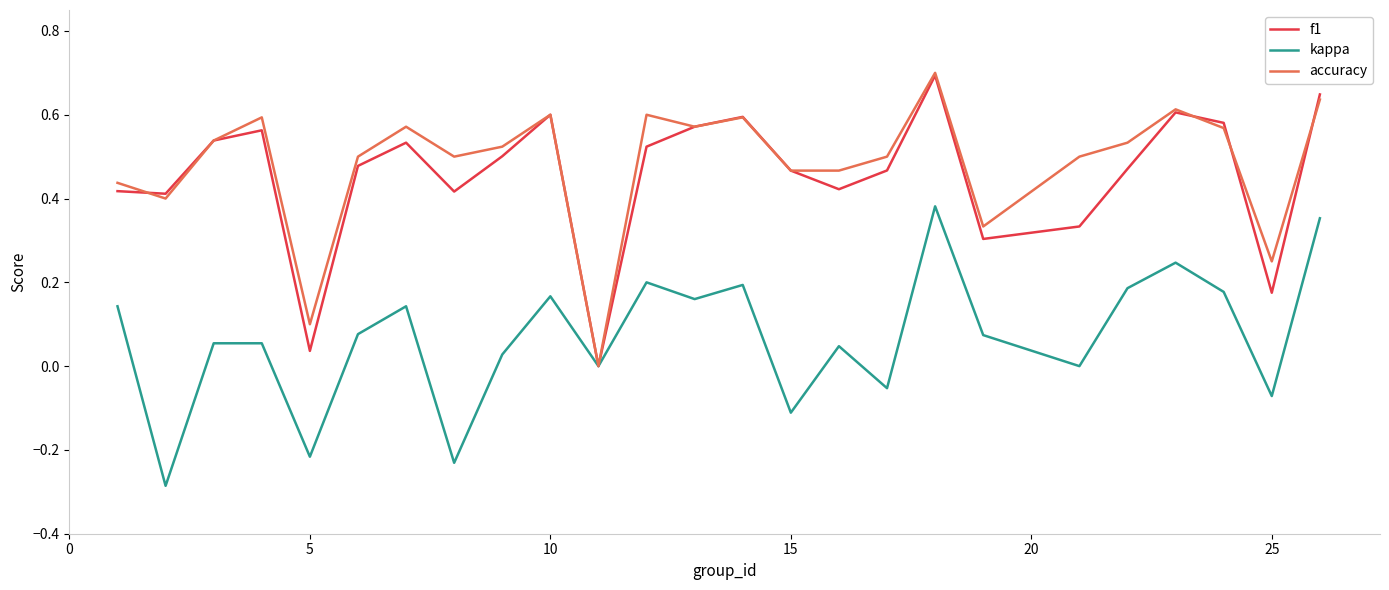

List the series in order of their peak value, highest first.

accuracy, f1, kappa